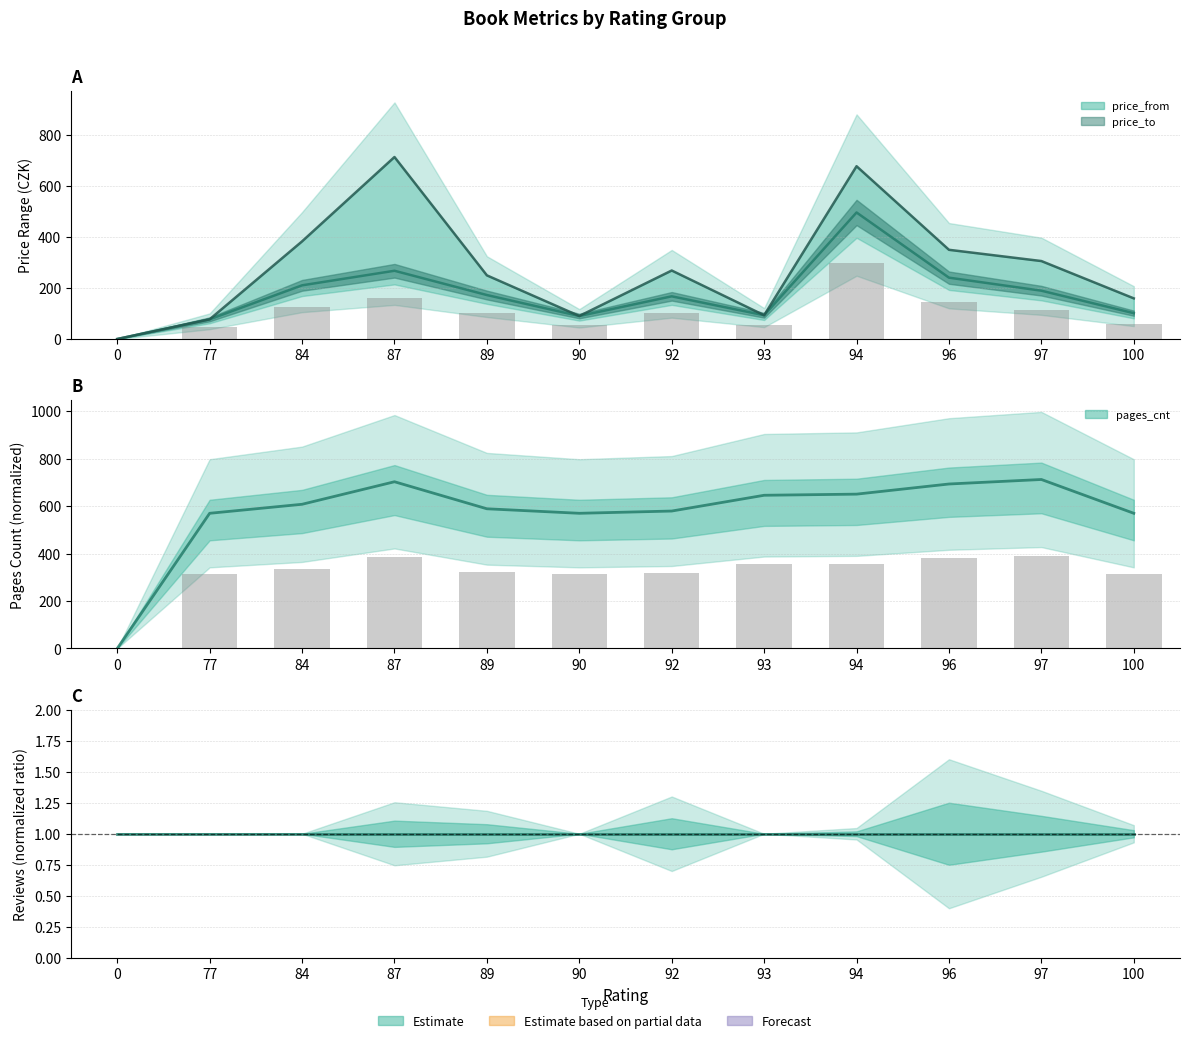

What is the total value across all series at 94?

2477.0